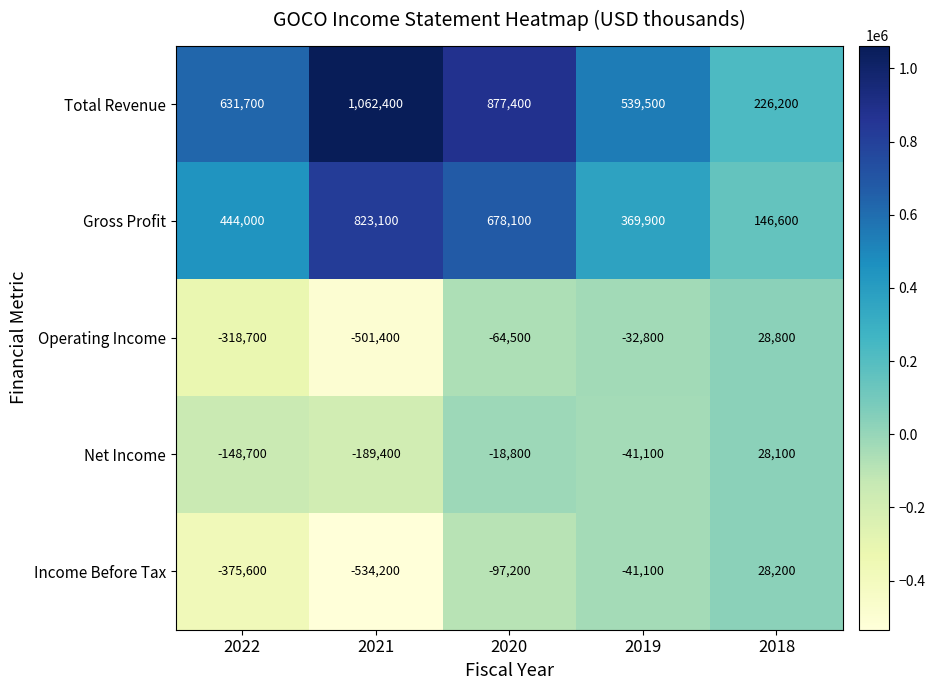

At which category is the sum across all series the highest?

2020